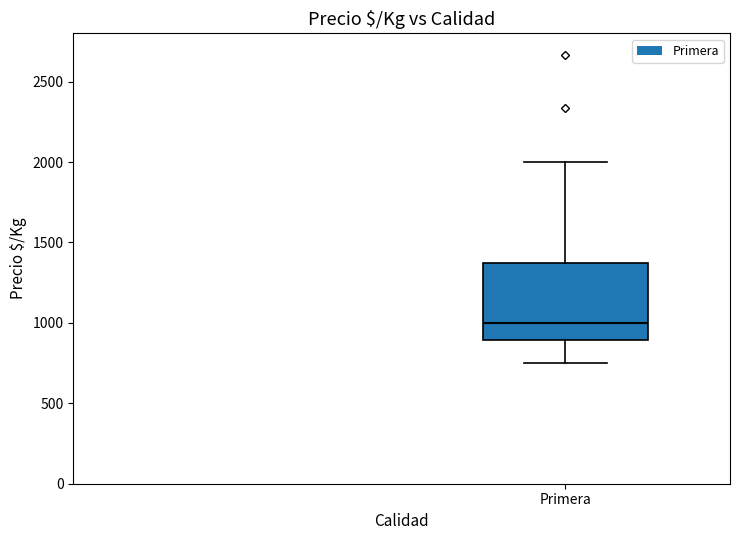

Read this box plot against the y-axis: the position of the median line, the range covered by the box, and the ends of both whiskers. The values are not printed on the chart, so give them approximately, as read against the axis.

median 1000, box 900 to 1350, whiskers 750 to 2000